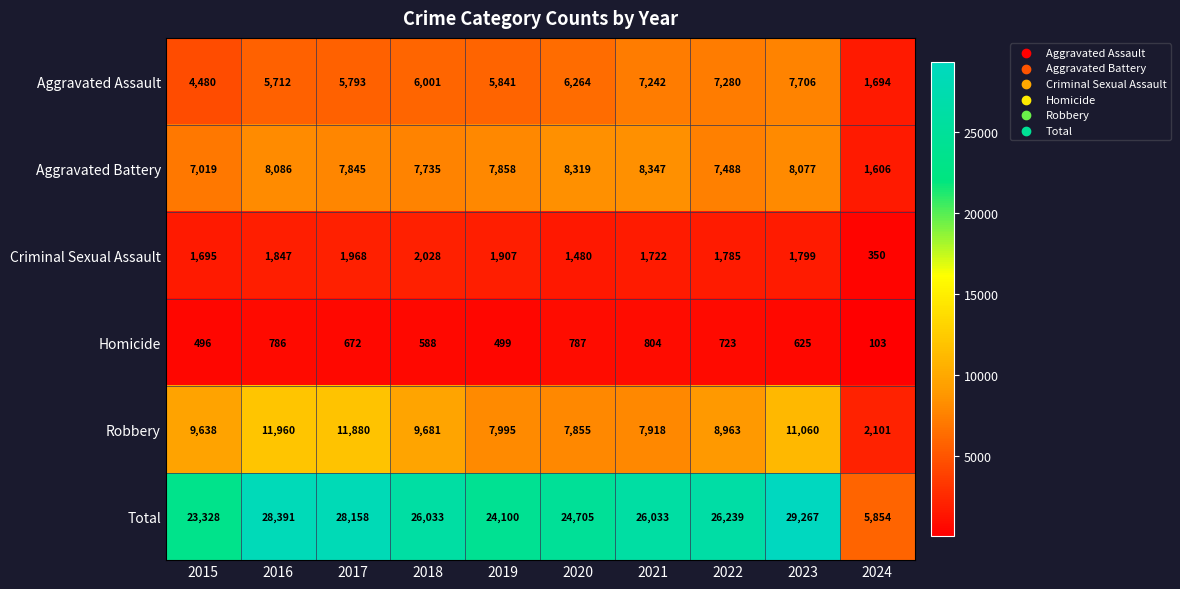

The value of Robbery at 2021 is 2510. True or false?

False